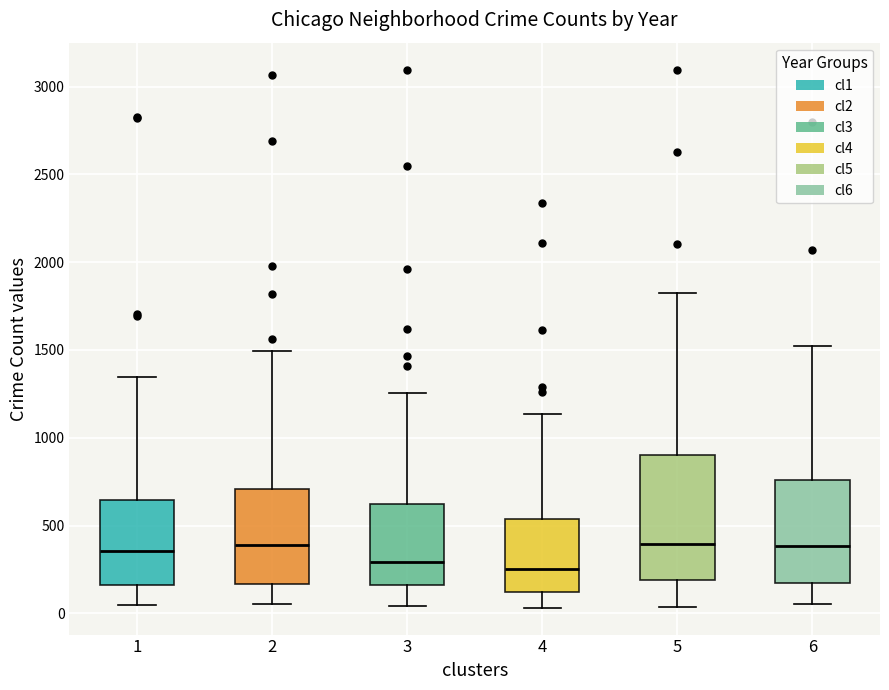

Reading left to right, read every box against the y-axis: the position of its median line, the range the box covers, and the ends of its whiskers. The values are not printed on the chart, so give them approximately, as read against the axis.

1: median 350, box 150 to 650, whiskers 50 to 1350
2: median 400, box 150 to 700, whiskers 50 to 1500
3: median 300, box 150 to 600, whiskers 50 to 1250
4: median 250, box 100 to 550, whiskers 50 to 1150
5: median 400, box 200 to 900, whiskers 50 to 1850
6: median 400, box 150 to 750, whiskers 50 to 1500